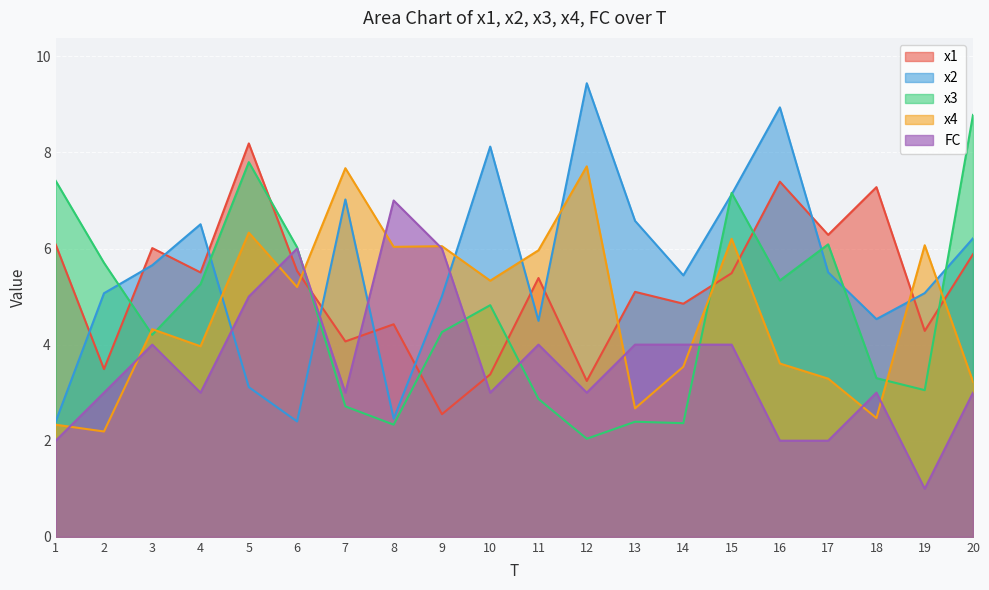

At which label does FC reach its minimum?

19